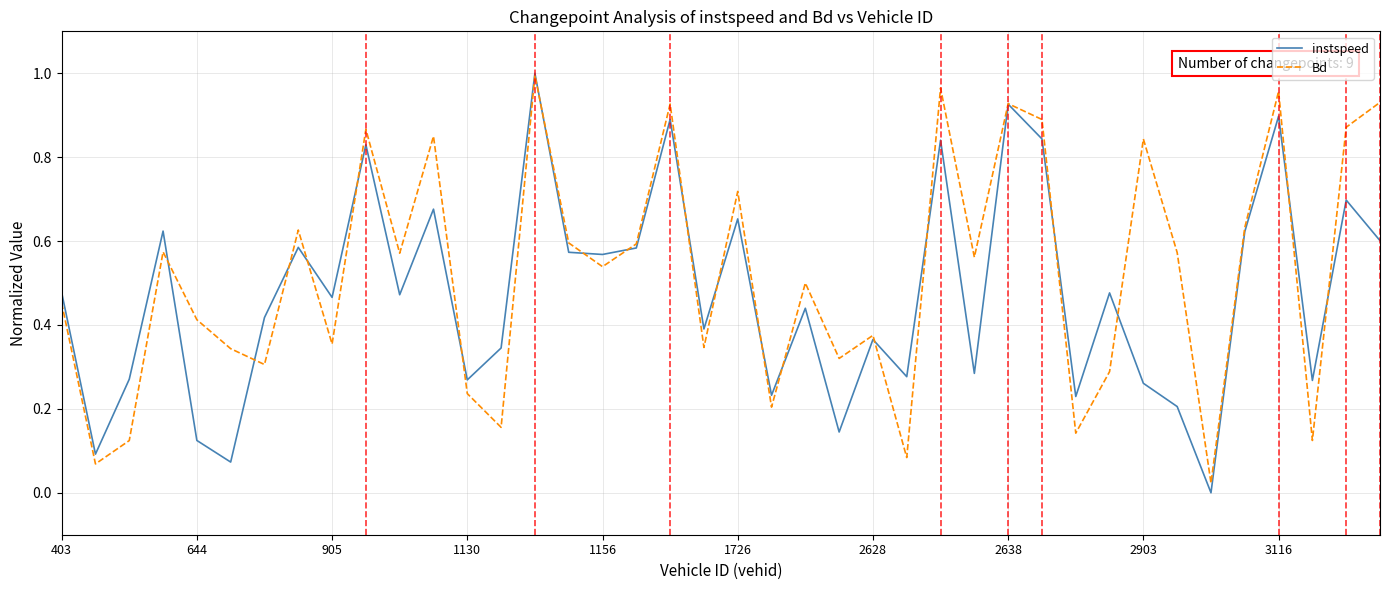

What are all the series names shown in the legend?

instspeed, Bd